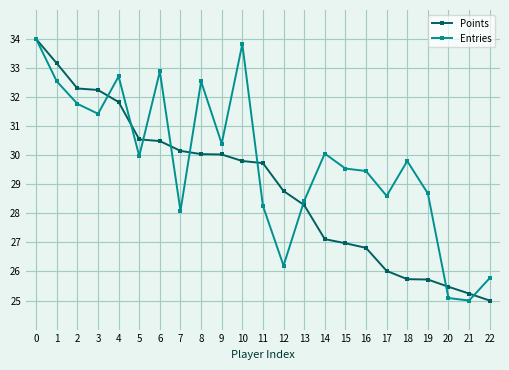

What is the difference between the highest and lowest values at 12?

2.6